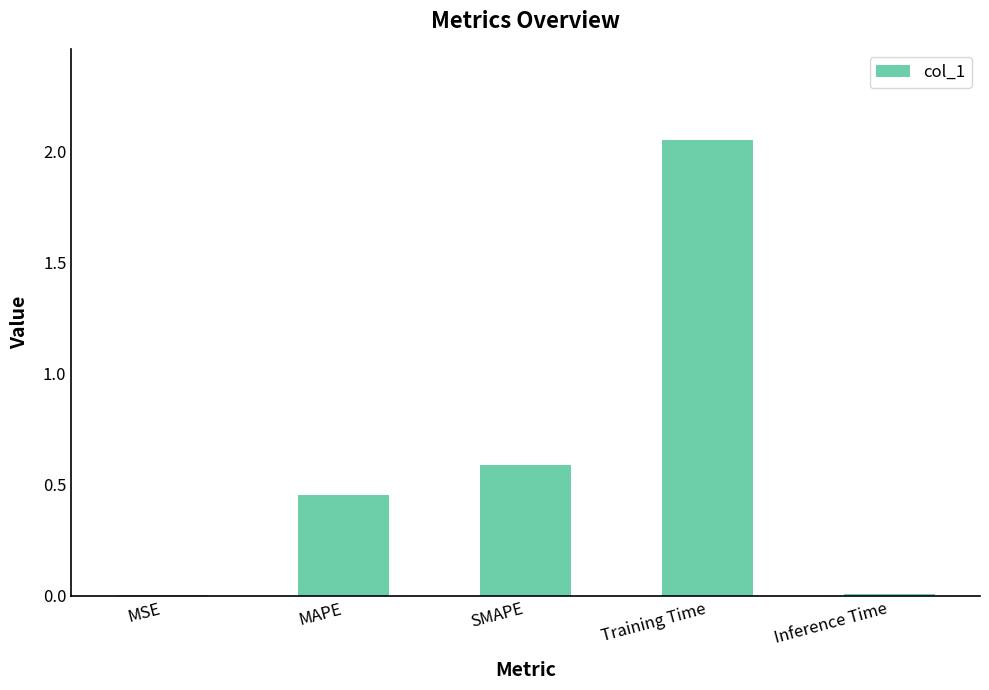

Which label corresponds to the largest value in the chart?

Training Time